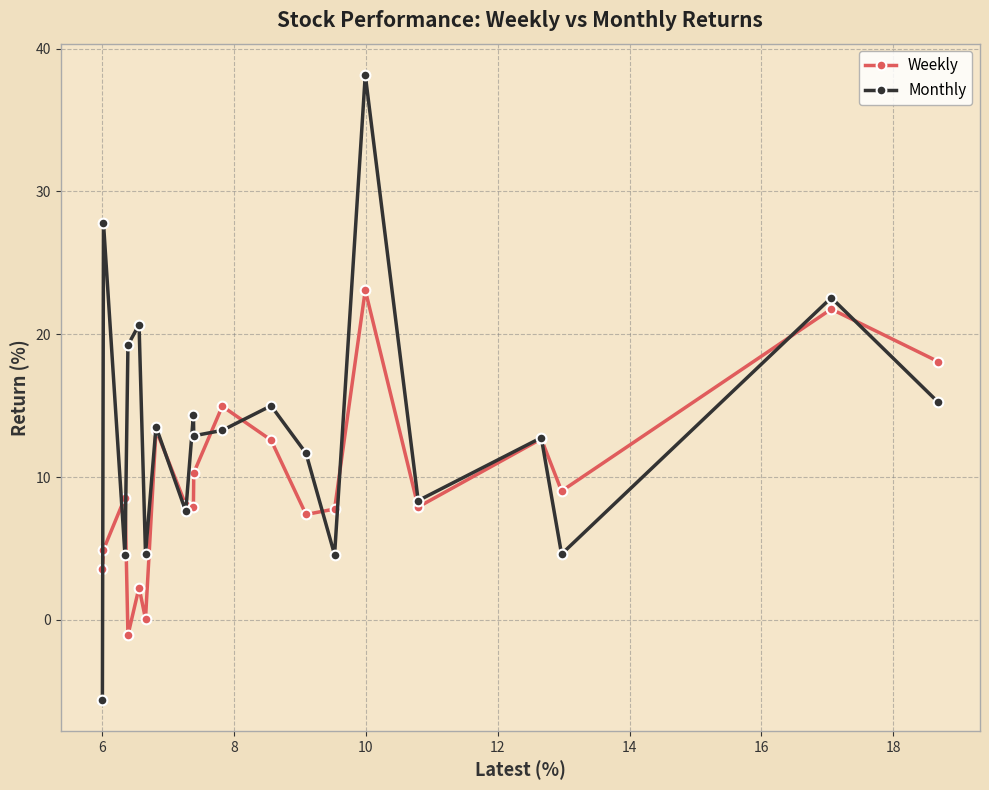

Rank the series by their maximum value, from highest to lowest.

Monthly, Weekly